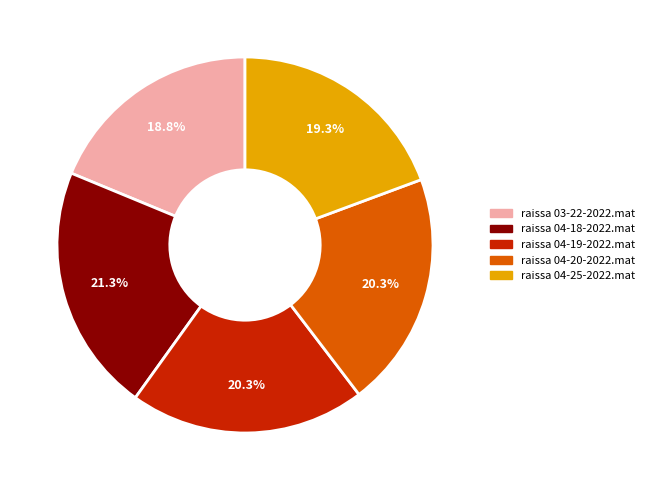

Count the number of slices in the pie.

5